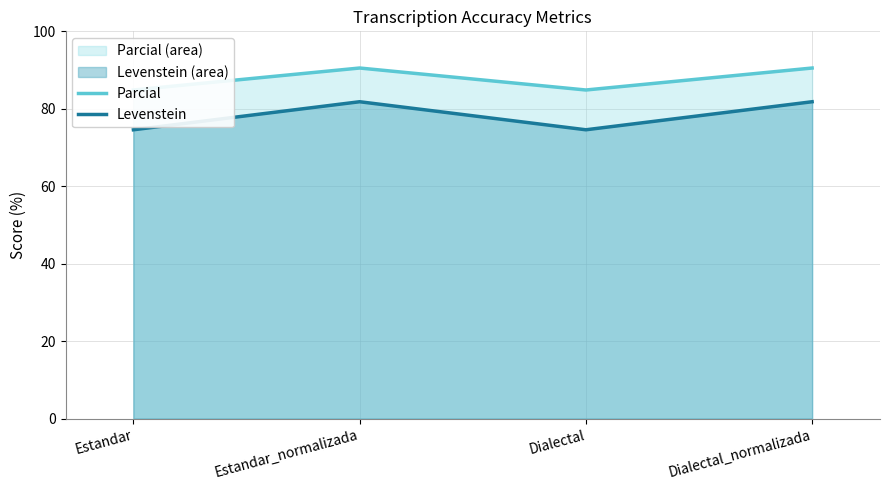

What position from the right is Estandar_normalizada?

3